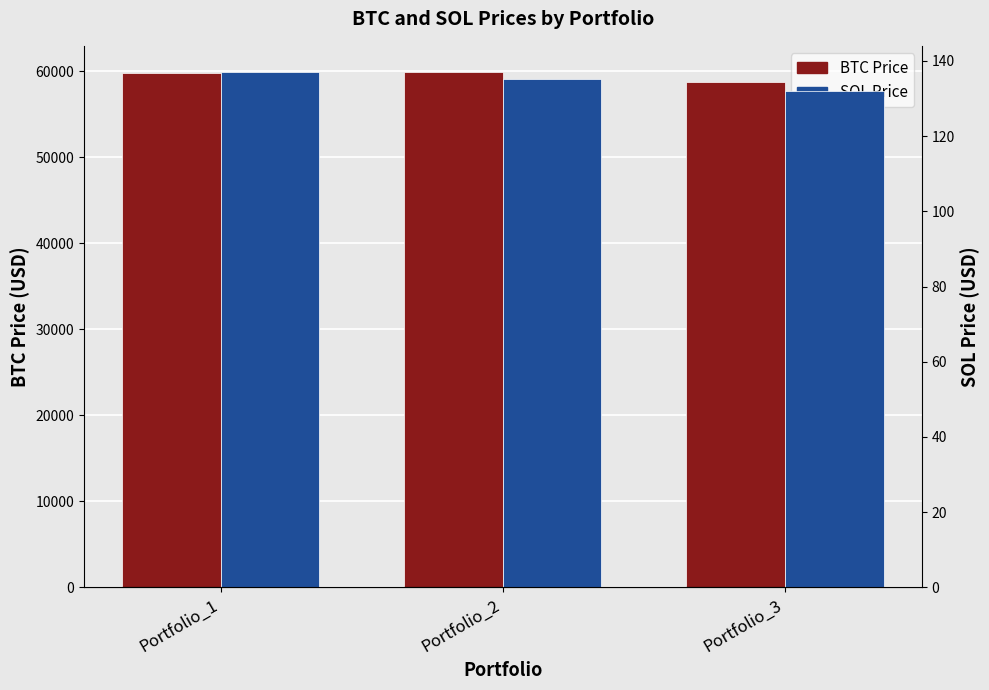

Reading left to right, list all the values displayed in this chart.

BTC Price: 59782.8	59981.8	58743.1
SOL Price: 137.1	135.2	132.1